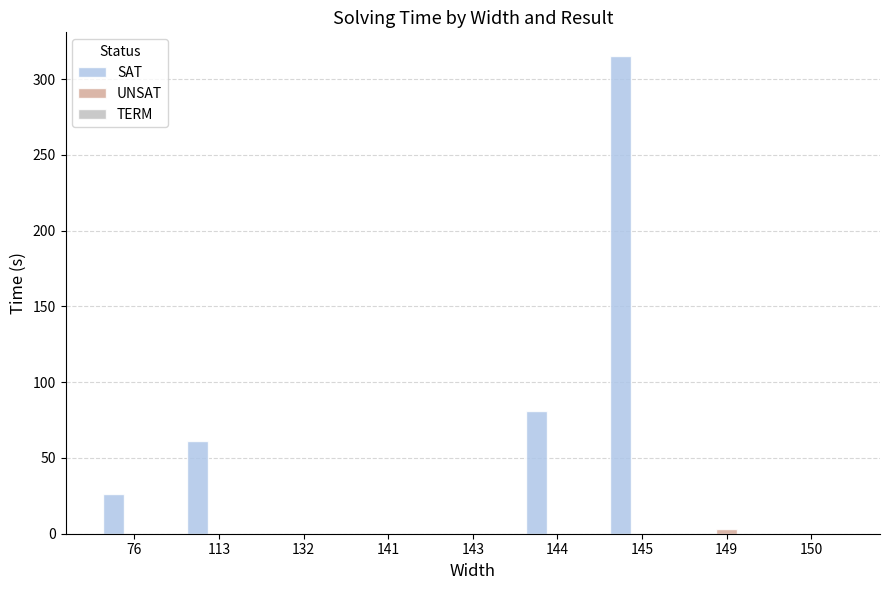

How many groups of bars are there?

9